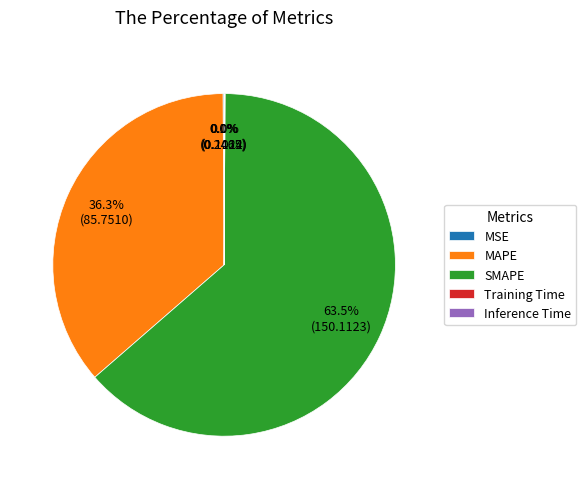

Is there a majority slice in this chart?

Yes